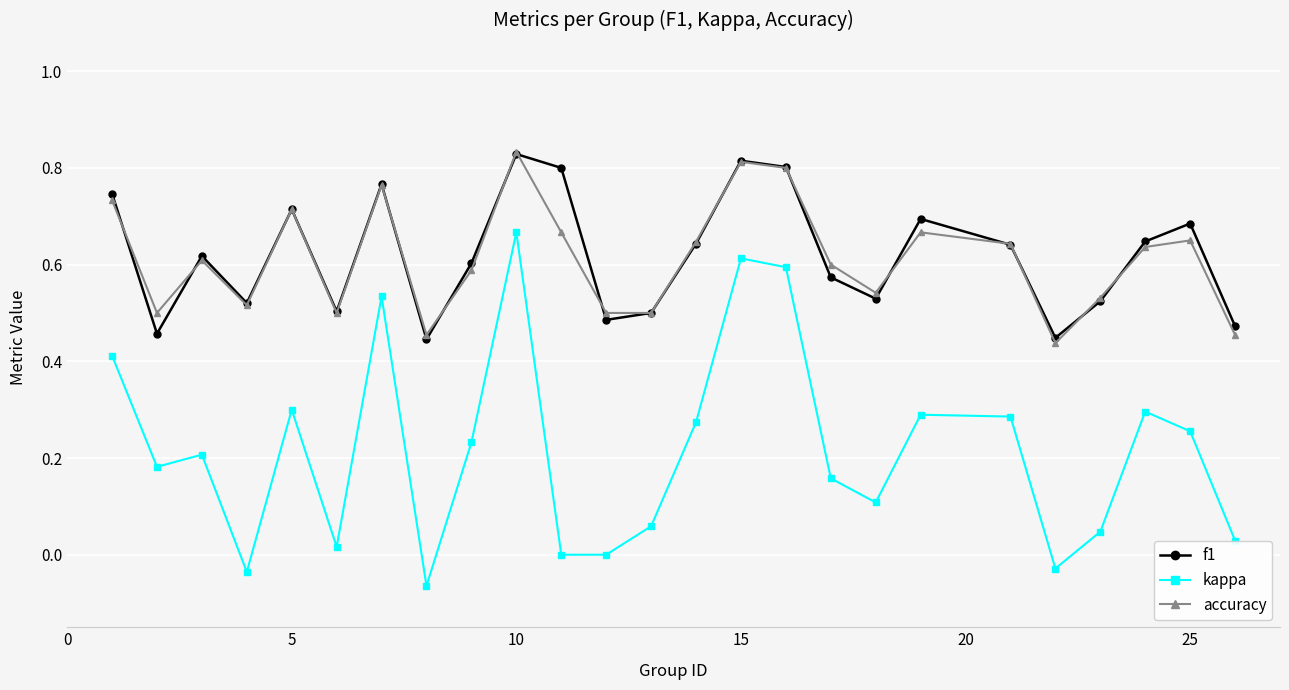

At how many categories does at least one series exceed 0?

25